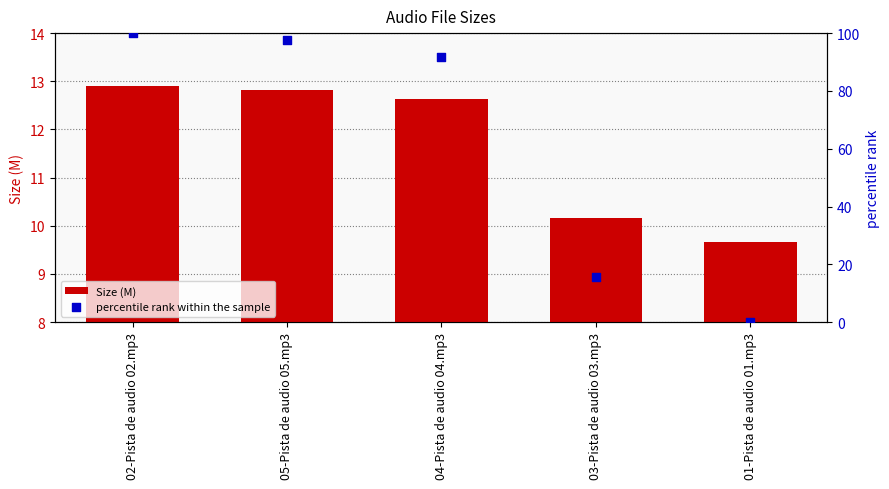

Is the value of percentile rank within the sample at 01-Pista de audio 01.mp3 greater than the value of Size (M) at 05-Pista de audio 05.mp3?

No